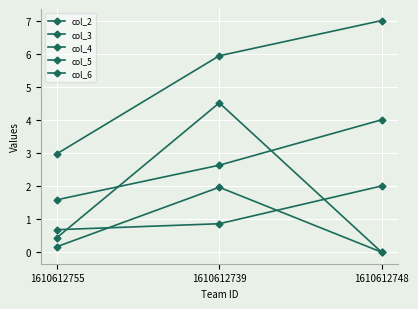

Reading left to right, what are all the values shown in this chart?

col_2: 1.6	2.6	4.0
col_3: 3.0	5.9	7.0
col_4: 0.2	2.0	0.0
col_5: 0.4	4.5	0.0
col_6: 0.7	0.9	2.0